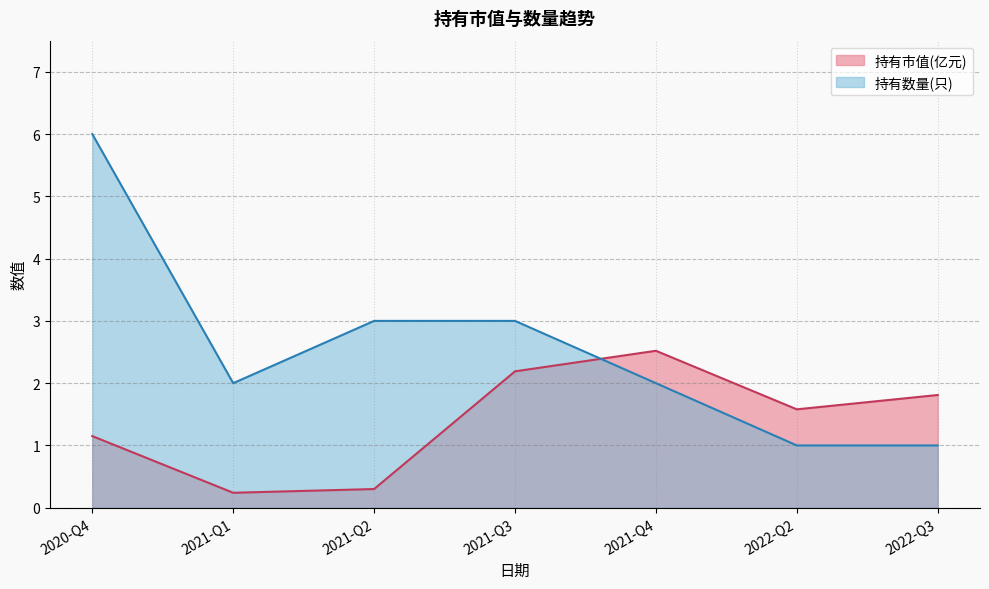

What are all the series names shown in the legend?

持有市值(亿元), 持有数量(只)